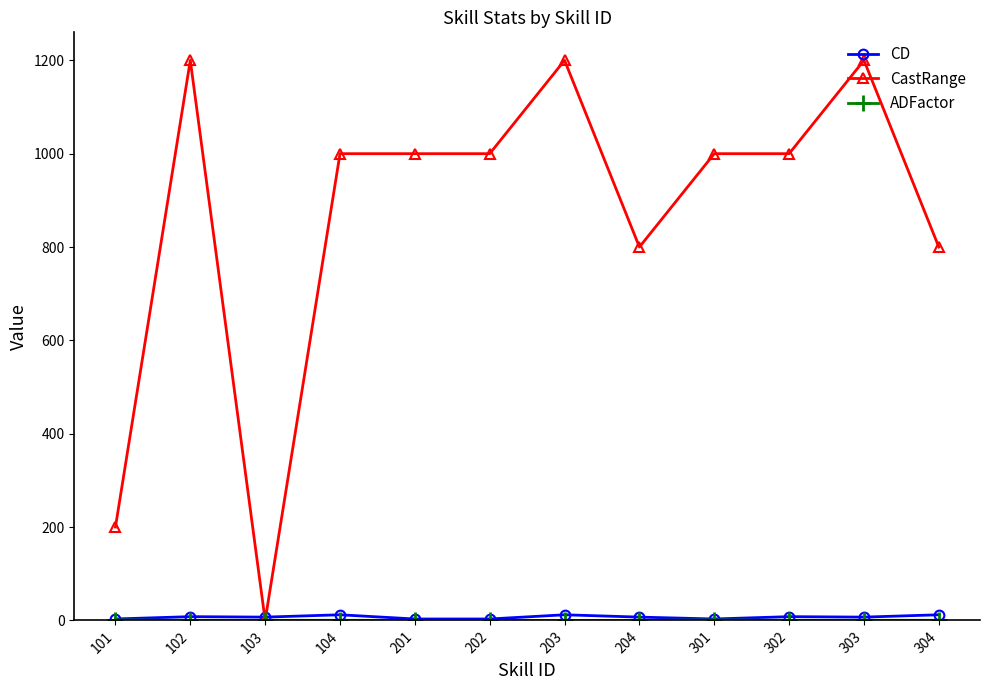

What is the maximum value for CastRange?

1200.0